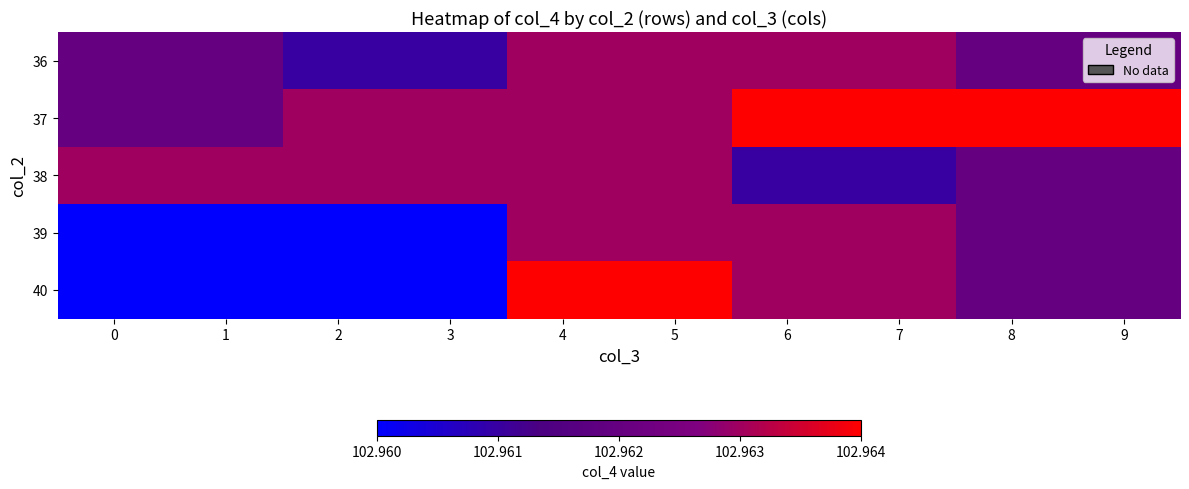

Reading left to right, extract all data points from this chart.

36: 0=103.0	1=103.0	2=103.0	3=103.0	4=103.0	5=103.0	6=103.0	7=103.0	8=103.0	9=103.0
37: 0=103.0	1=103.0	2=103.0	3=103.0	4=103.0	5=103.0	6=103.0	7=103.0	8=103.0	9=103.0
38: 0=103.0	1=103.0	2=103.0	3=103.0	4=103.0	5=103.0	6=103.0	7=103.0	8=103.0	9=103.0
39: 0=103.0	1=103.0	2=103.0	3=103.0	4=103.0	5=103.0	6=103.0	7=103.0	8=103.0	9=103.0
40: 0=103.0	1=103.0	2=103.0	3=103.0	4=103.0	5=103.0	6=103.0	7=103.0	8=103.0	9=103.0